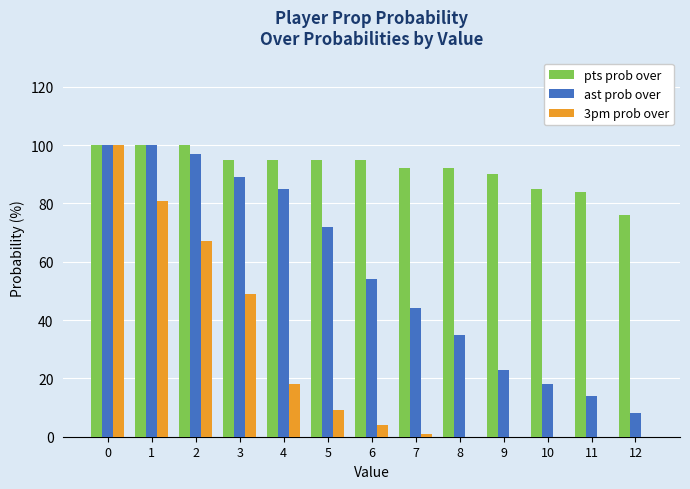

What is the spread (max minus min) of values at 6?

91